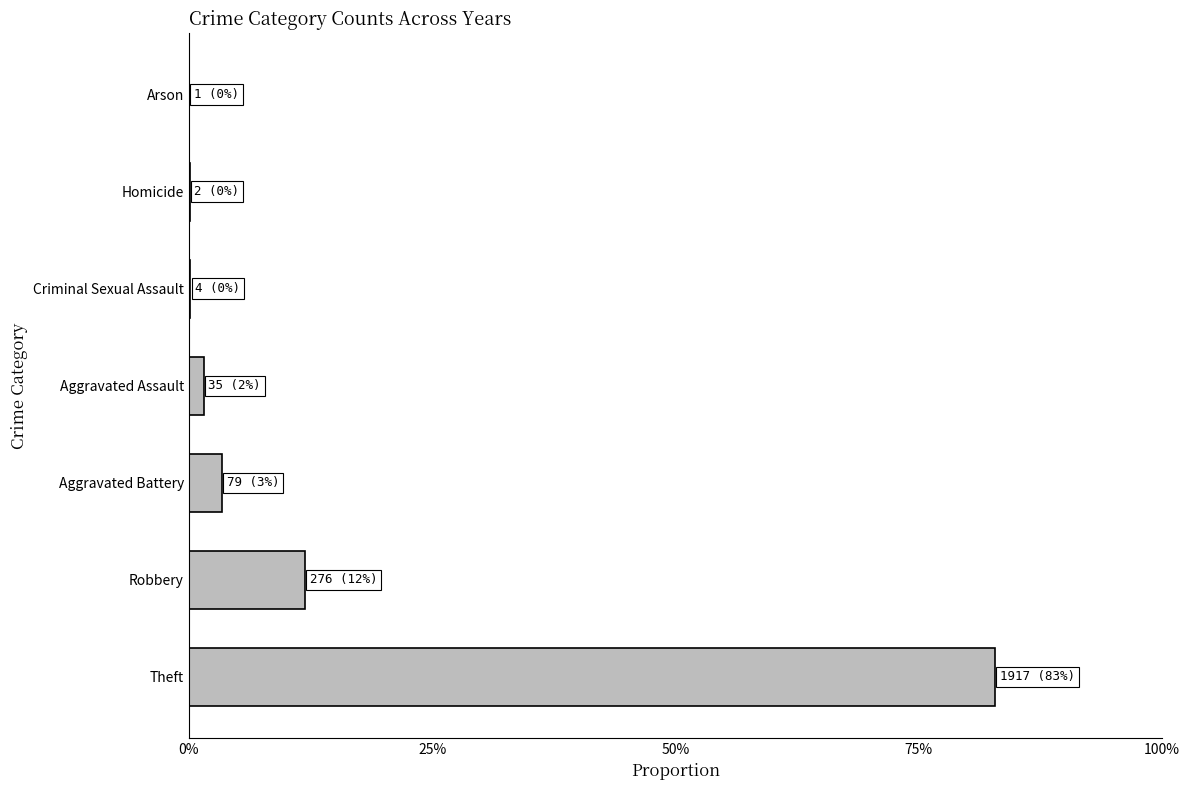

What is the greatest value displayed?

0.8